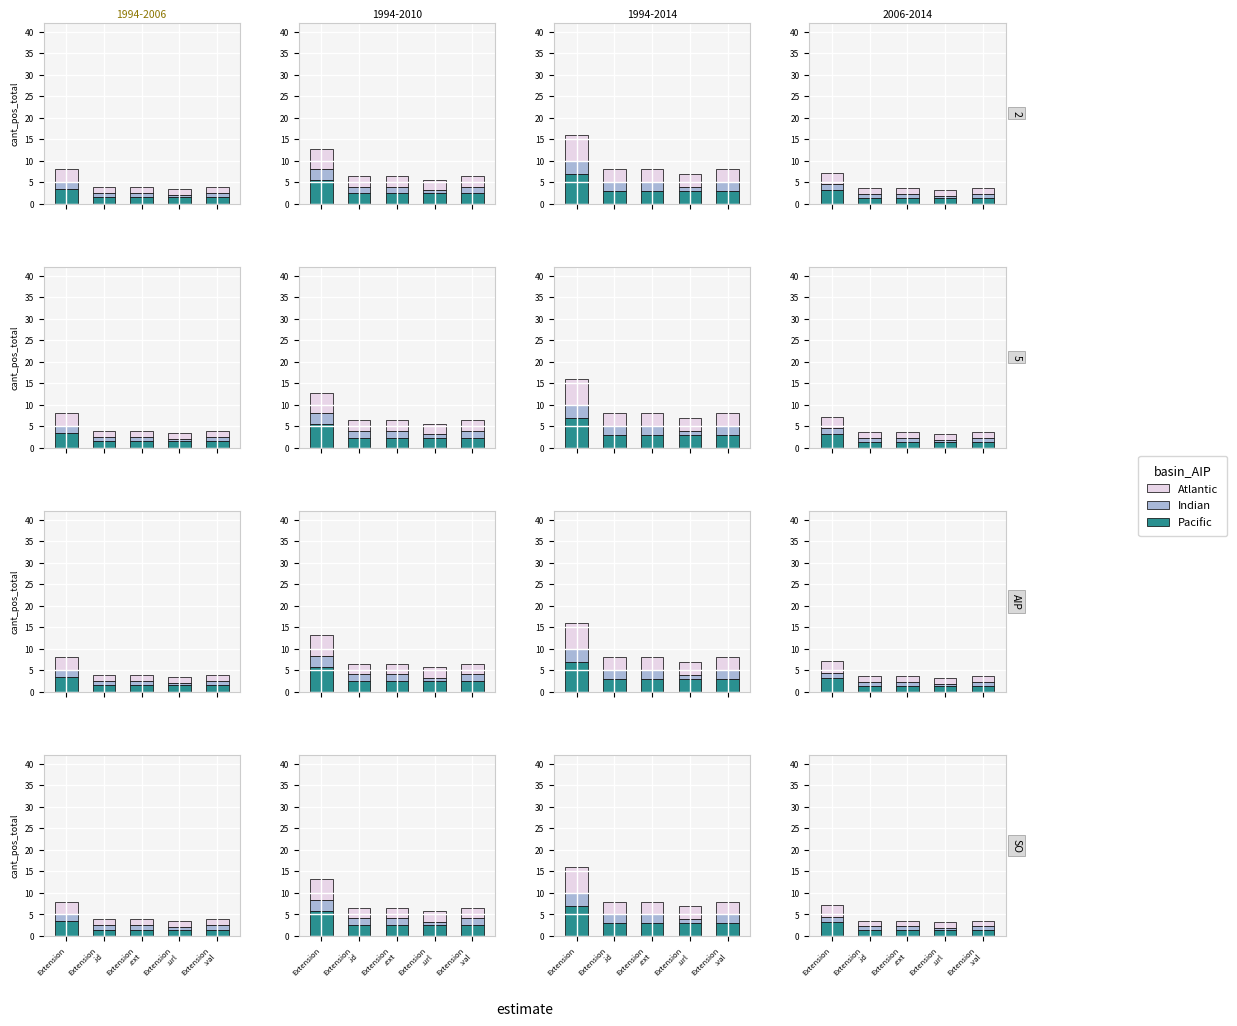

What is the sum of the Atlantic values at Extension
.url and Extension?

4.0